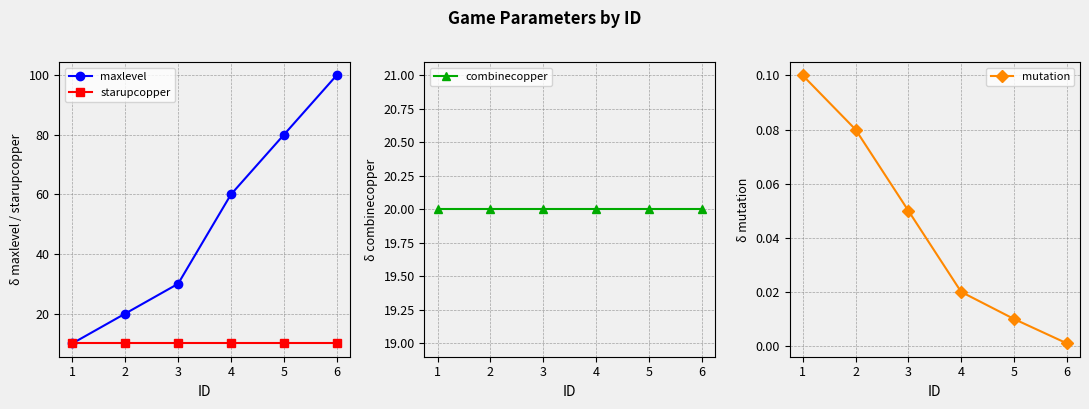

What is the minimum value for starupcopper?

10